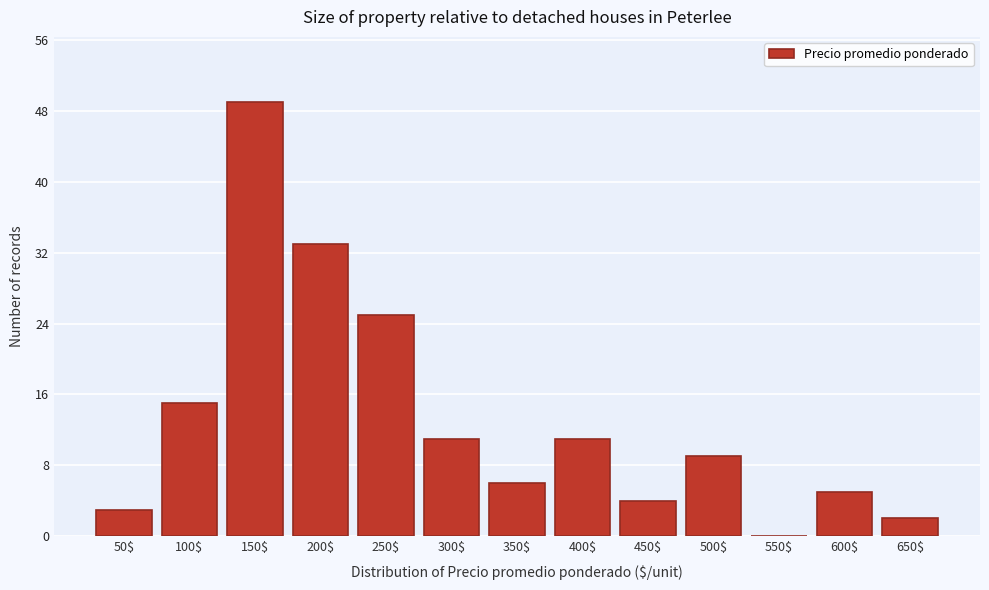

What is the greatest value displayed?

49